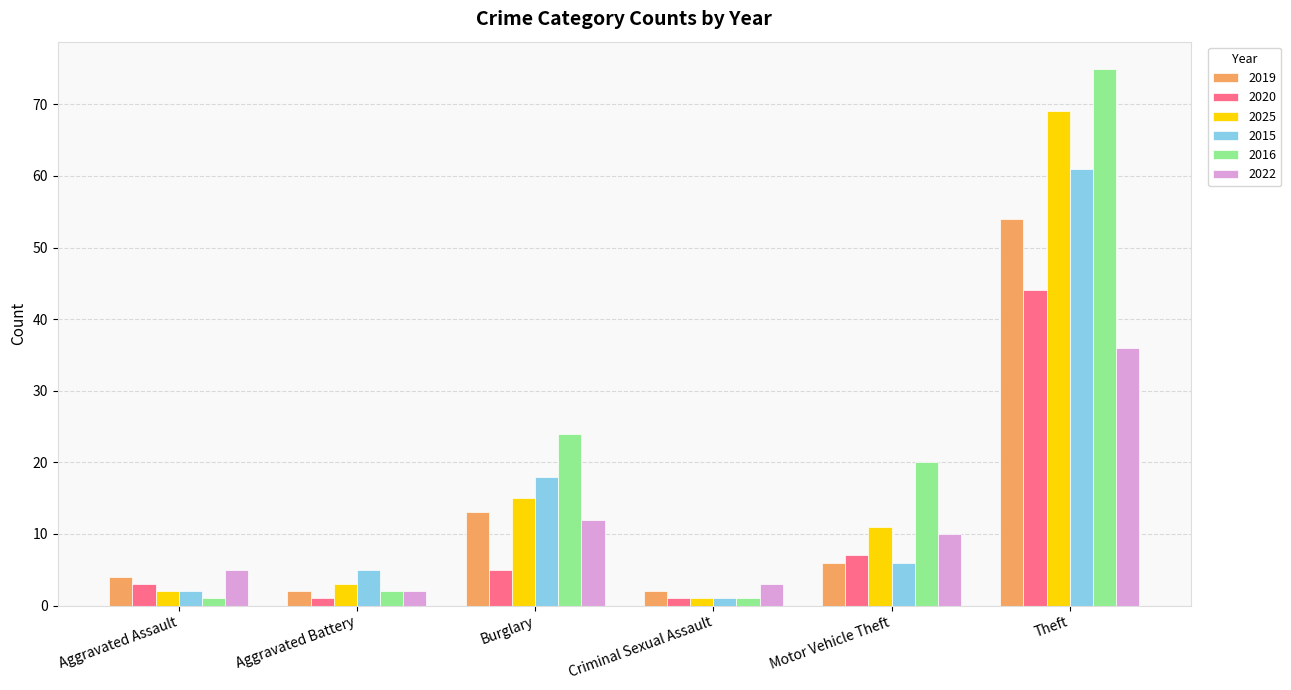

What is the spread (max minus min) of values at Aggravated Assault?

4